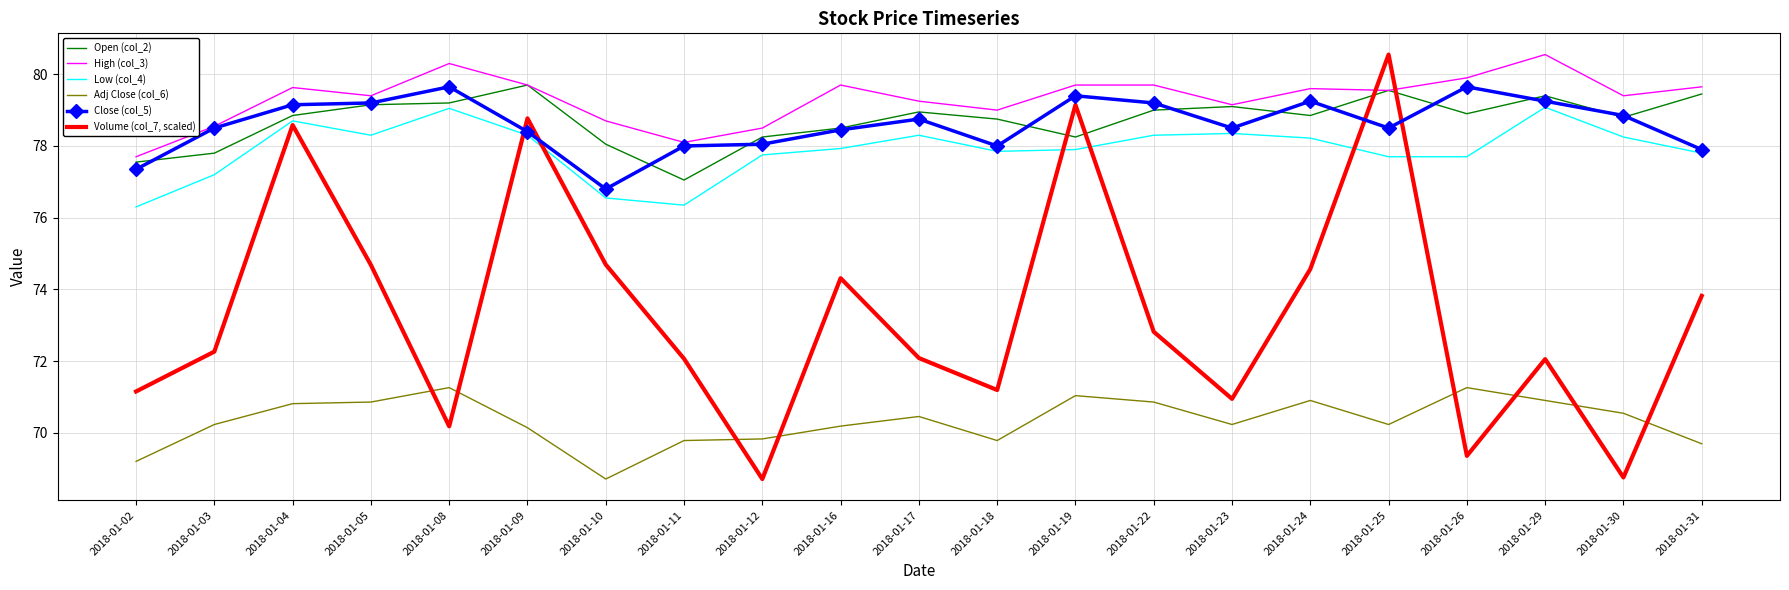

True or false: Close (col_5) and Volume (col_7, scaled) intersect in this chart.

True